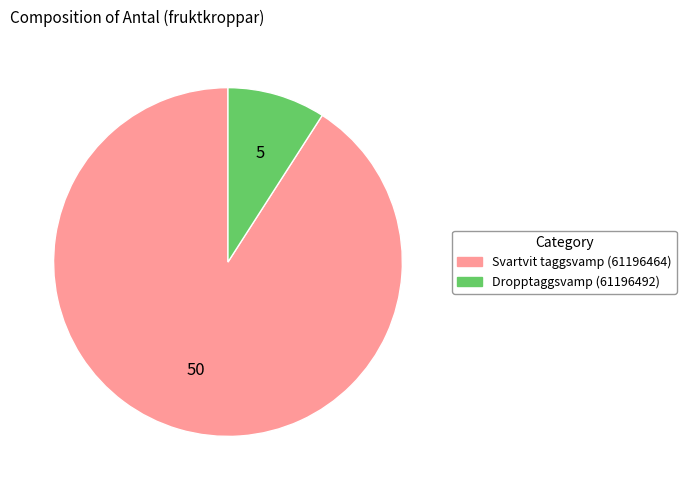

Approximately how many times larger is the value at Svartvit taggsvamp (61196464) compared to Dropptaggsvamp (61196492)?

10.0